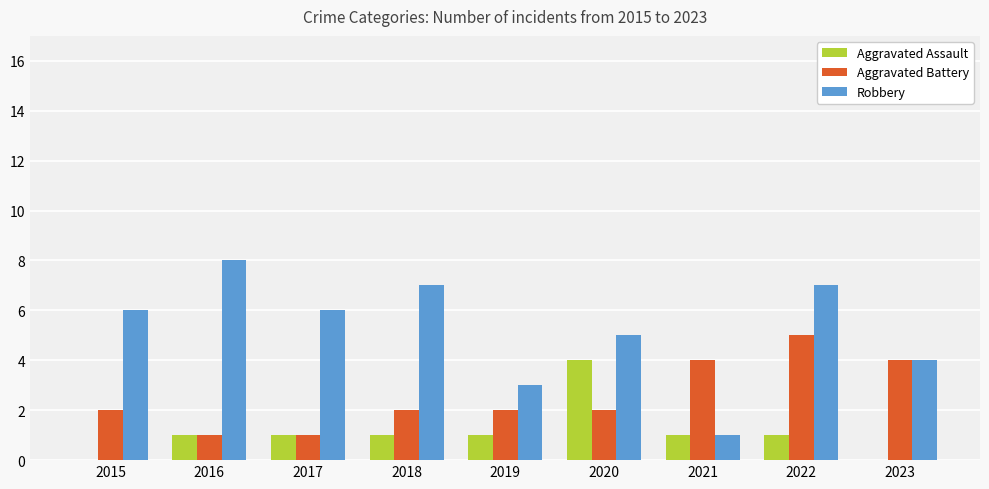

What is the maximum value shown in the chart?

8